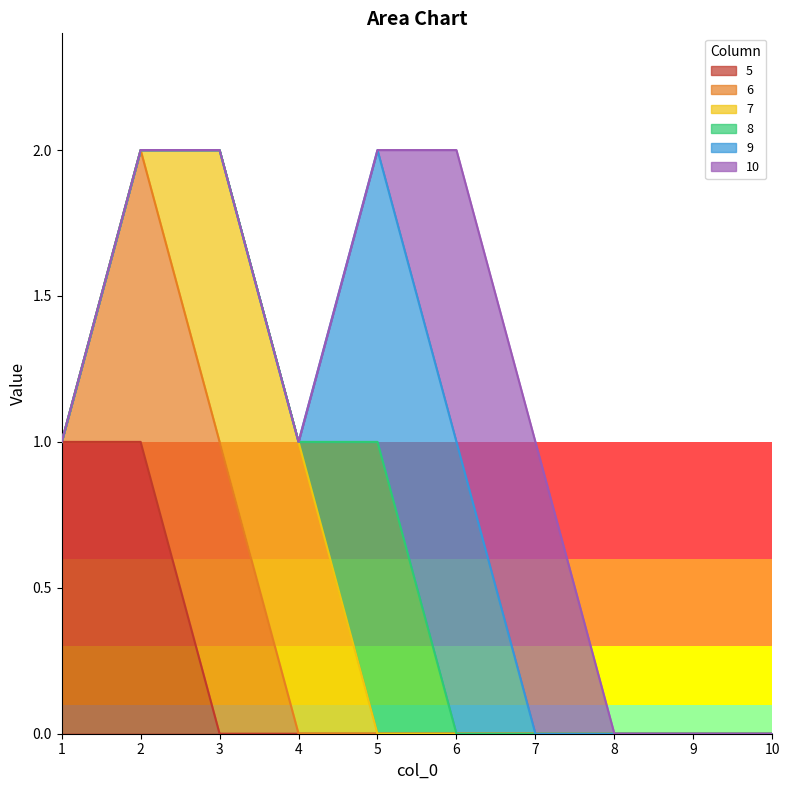

Which series changed the most between 9 and 10?

5